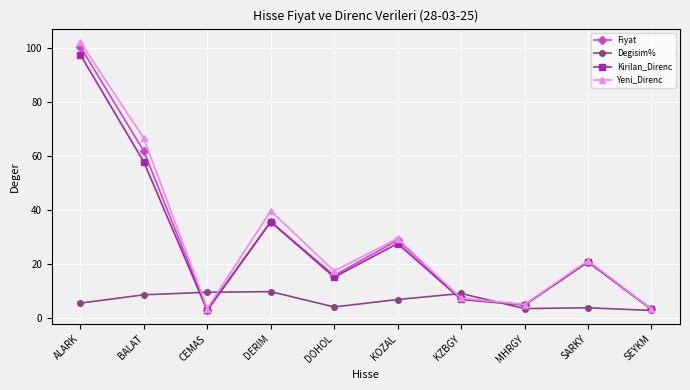

What is the maximum value shown in the chart?

102.4